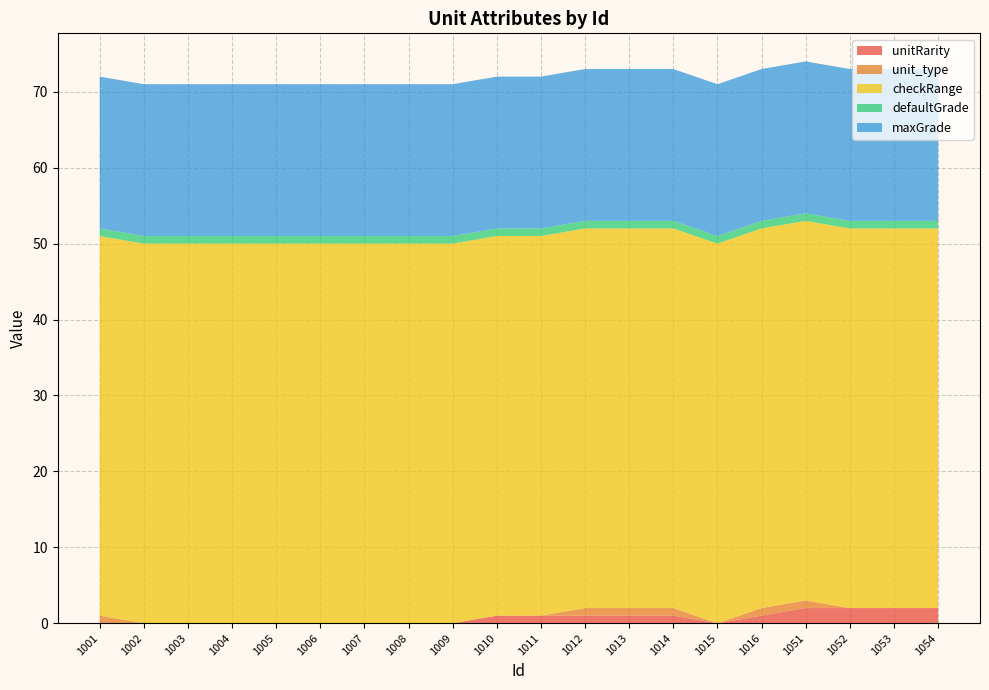

Reading right to left, extract all data points from this chart.

unitRarity: 2	2	2	2	1	0	1	1	1	1	1	0	0	0	0	0	0	0	0	0
unit_type: 0	0	0	1	1	0	1	1	1	0	0	0	0	0	0	0	0	0	0	1
checkRange: 50	50	50	50	50	50	50	50	50	50	50	50	50	50	50	50	50	50	50	50
defaultGrade: 1	1	1	1	1	1	1	1	1	1	1	1	1	1	1	1	1	1	1	1
maxGrade: 20	20	20	20	20	20	20	20	20	20	20	20	20	20	20	20	20	20	20	20